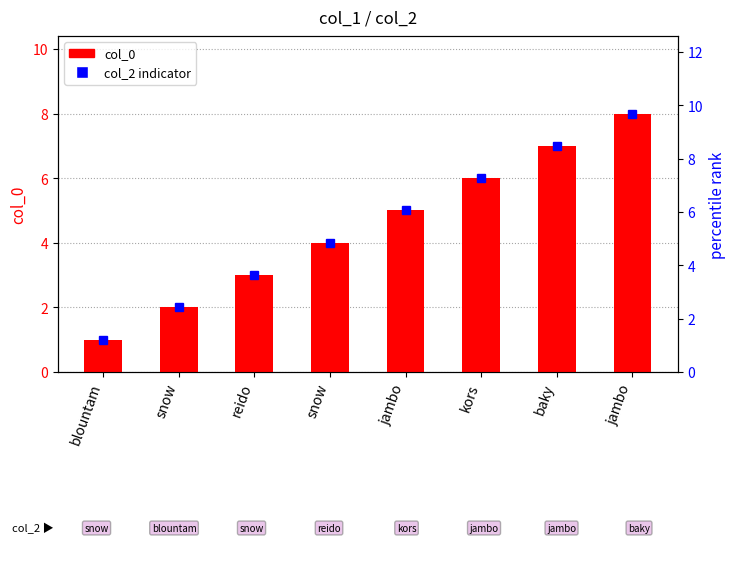

What is the label of the 2nd bar from the left?

snow